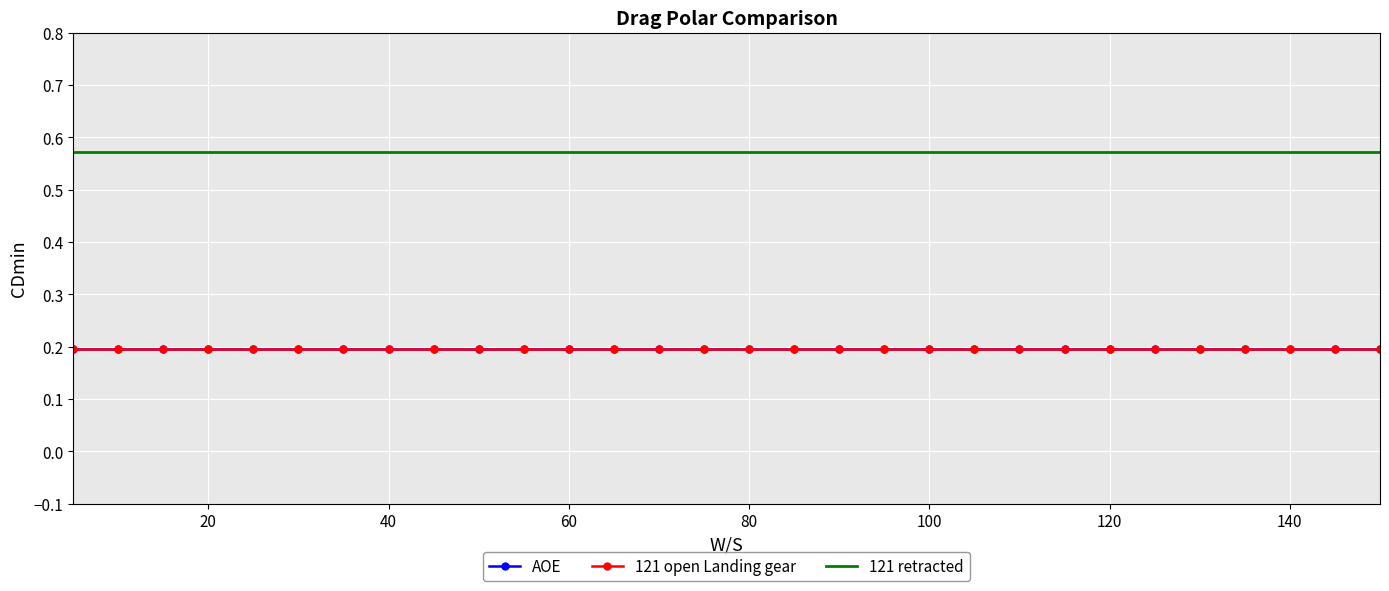

Reading left to right, list all the values displayed in this chart.

AOE: 0.2	0.2	0.2	0.2	0.2	0.2	0.2	0.2	0.2	0.2	0.2	0.2	0.2	0.2	0.2	0.2	0.2	0.2	0.2	0.2	0.2	0.2	0.2	0.2	0.2	0.2	0.2	0.2	0.2	0.2
121 open Landing gear: 0.2	0.2	0.2	0.2	0.2	0.2	0.2	0.2	0.2	0.2	0.2	0.2	0.2	0.2	0.2	0.2	0.2	0.2	0.2	0.2	0.2	0.2	0.2	0.2	0.2	0.2	0.2	0.2	0.2	0.2
121 retracted: 0.6	0.6	0.6	0.6	0.6	0.6	0.6	0.6	0.6	0.6	0.6	0.6	0.6	0.6	0.6	0.6	0.6	0.6	0.6	0.6	0.6	0.6	0.6	0.6	0.6	0.6	0.6	0.6	0.6	0.6